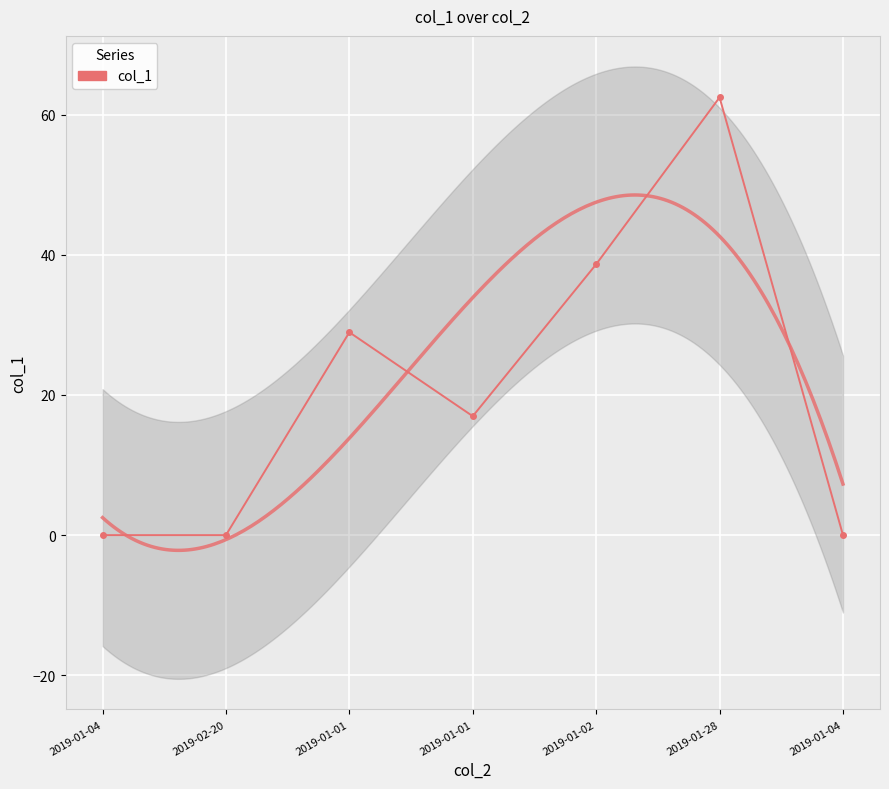

Where is the first local minimum?

2019-01-01